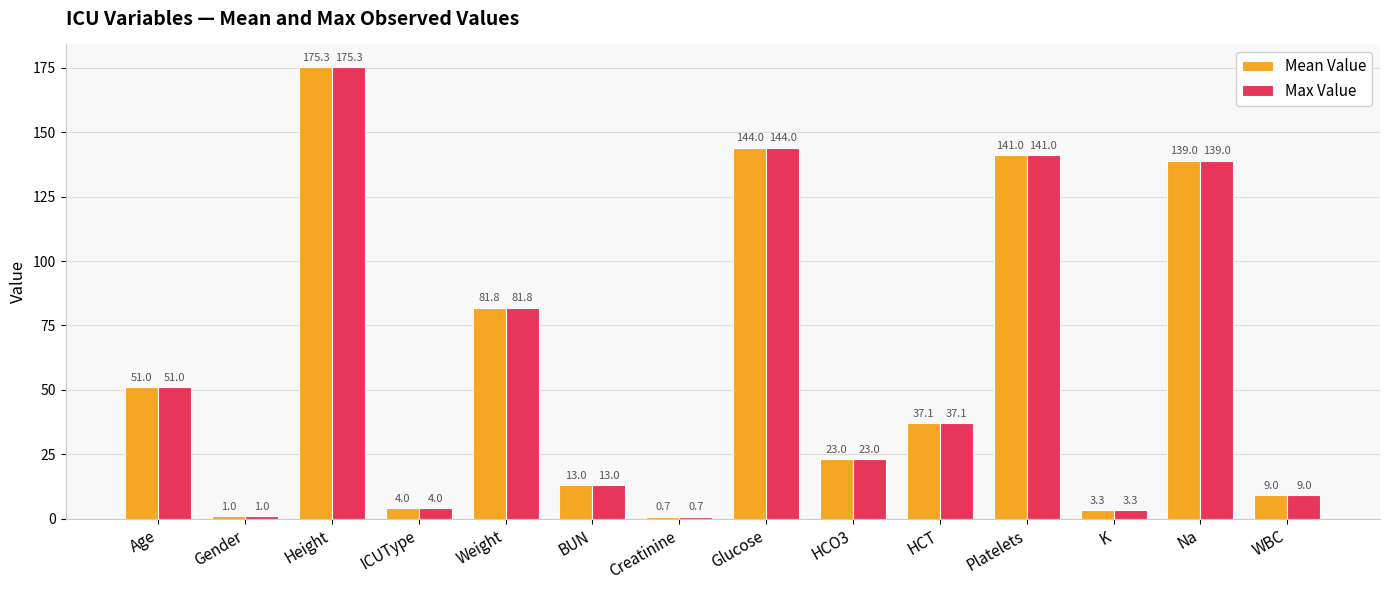

How many values in the Mean Value series exceed 37?

7